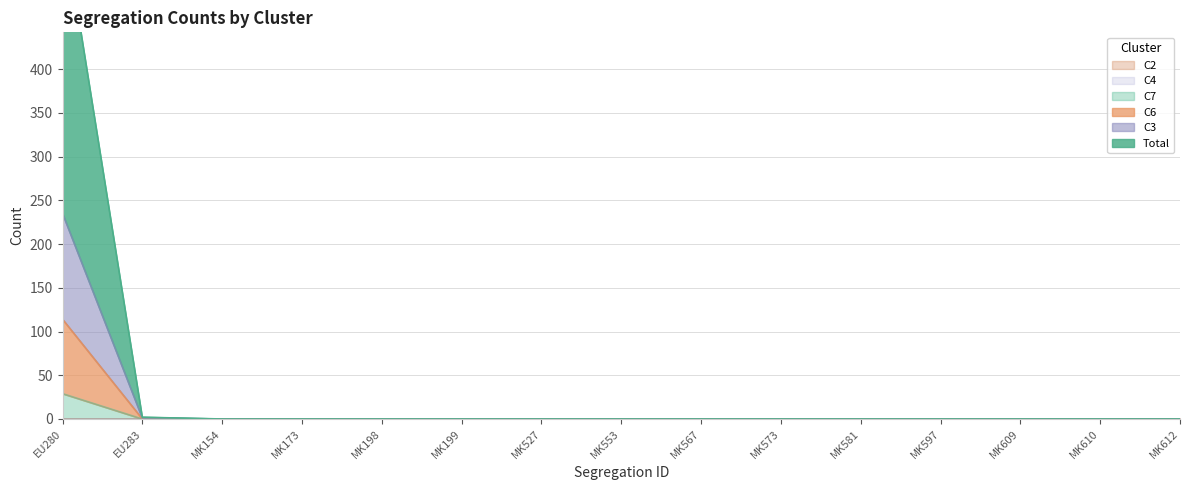

At how many categories does at least one series exceed 311?

1